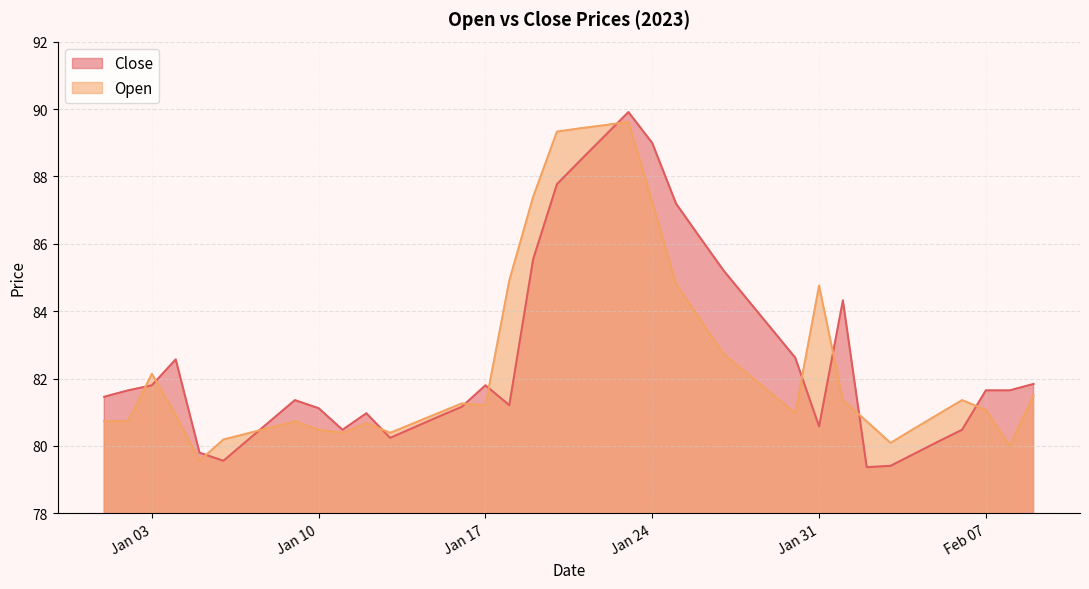

Reading left to right, transcribe all the data shown in this chart.

Close: 81.5	81.7	81.8	82.6	79.8	79.6	80.2	80.8	81.4	81.1	80.5	81.0	80.2	80.5	80.9	81.2	81.8	81.2	85.5	87.8	88.5	89.2	89.9	89.0	87.2	86.2	85.2	84.3	83.5	82.6	80.6	84.3	79.4	79.4	79.8	80.1	80.5	81.7	81.7	81.8
Open: 80.7	80.7	82.1	80.9	79.6	80.2	80.4	80.5	80.7	80.5	80.4	80.7	80.4	80.7	81.0	81.3	81.2	84.9	87.4	89.3	89.4	89.5	89.6	87.2	84.8	83.8	82.7	82.1	81.5	81.0	84.8	81.4	80.7	80.1	80.5	80.9	81.4	81.1	80.0	81.5